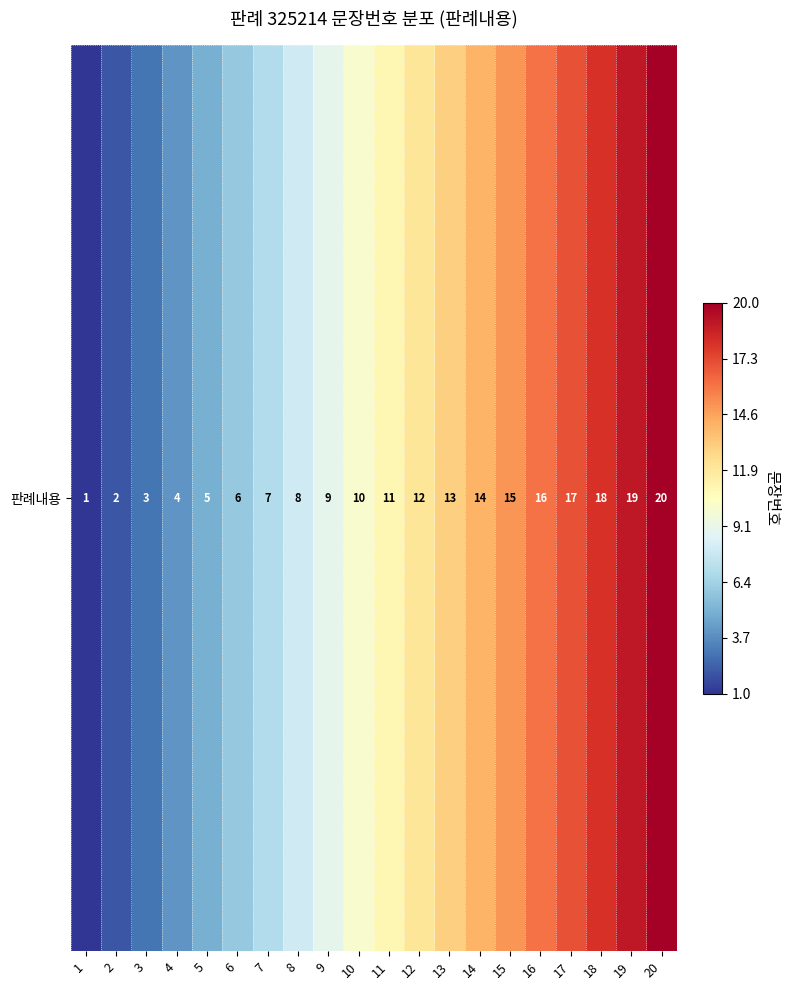

What is the difference between the values at 14 and 20?

6